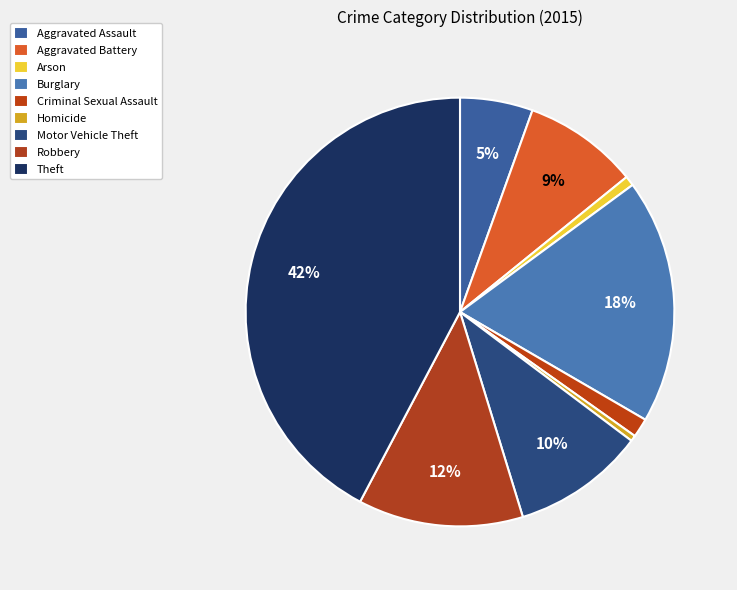

What percentage is the Burglary slice, to the nearest percent?

18%